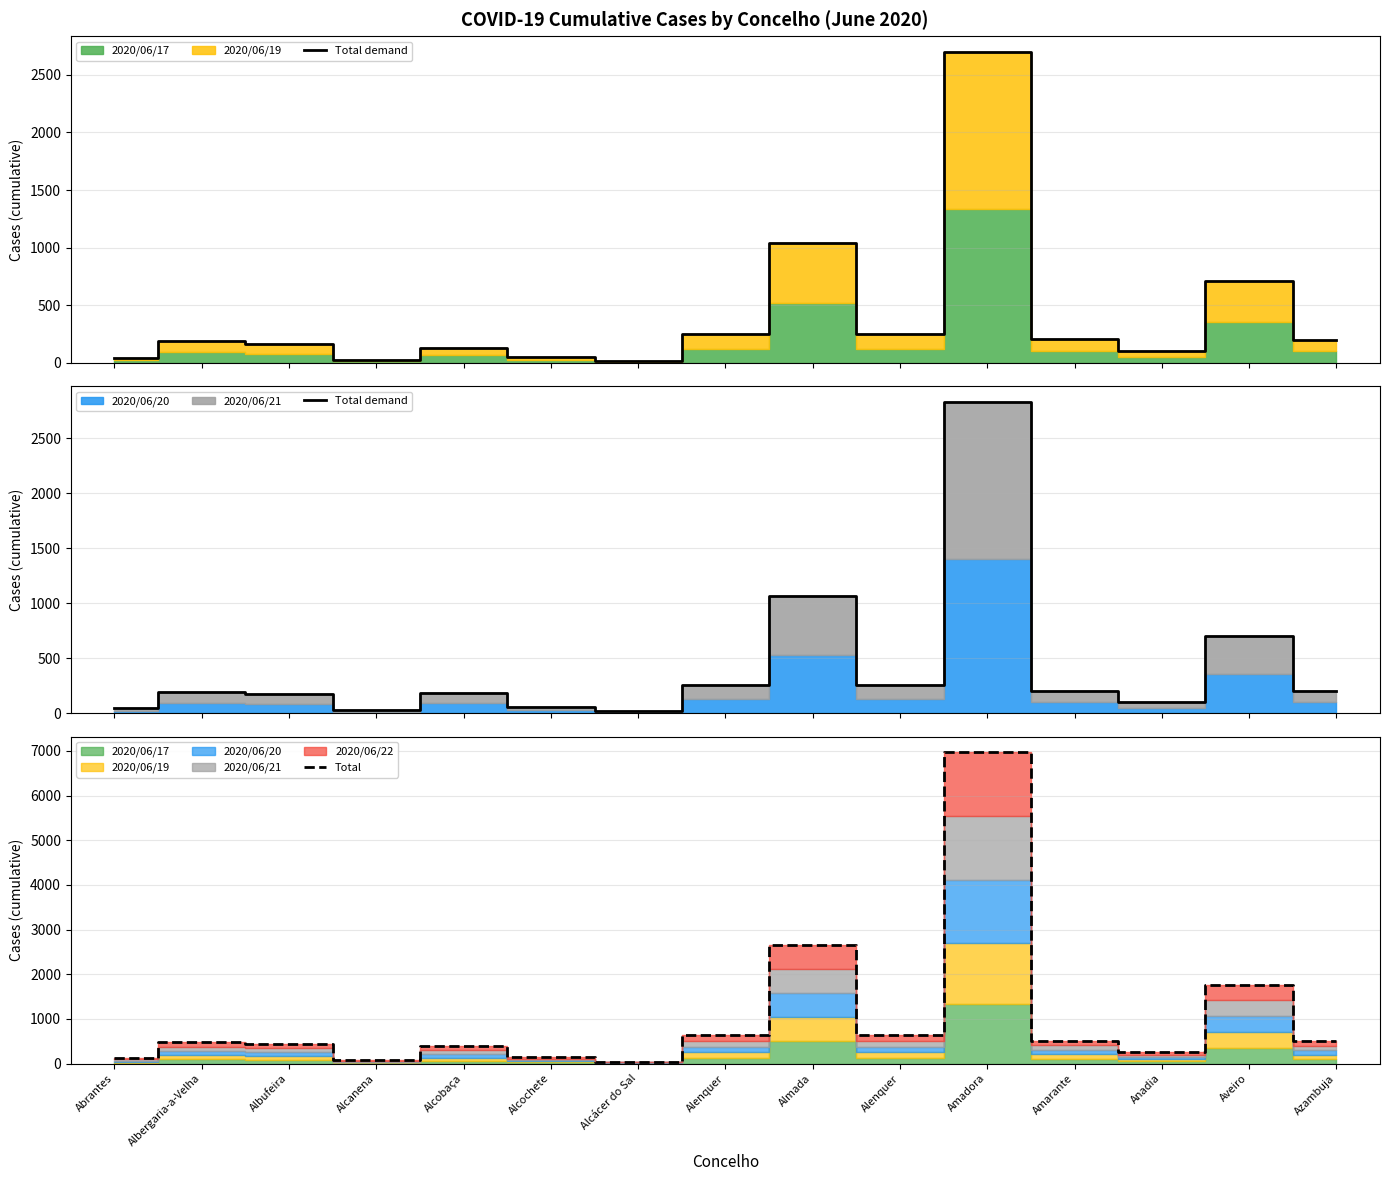

The Total demand series shows 177 at Albufeira. True or false?

True